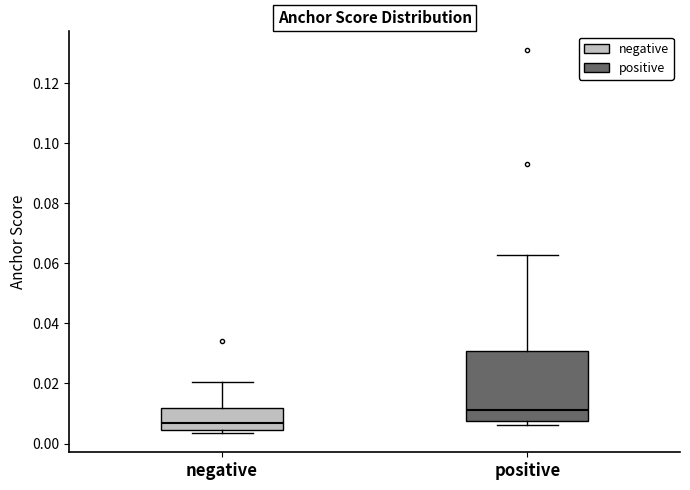

Reading left to right, transcribe this box plot: for each box, give where its median line is, the range the box spans, and where its two whiskers end, as read against the y-axis. The values are not printed on the chart, so give them approximately, as read against the axis.

negative: median 0.006, box 0.004 to 0.012, whiskers 0.004 (just below the box's lower edge) to 0.020
positive: median 0.012, box 0.008 to 0.030, whiskers 0.006 to 0.062